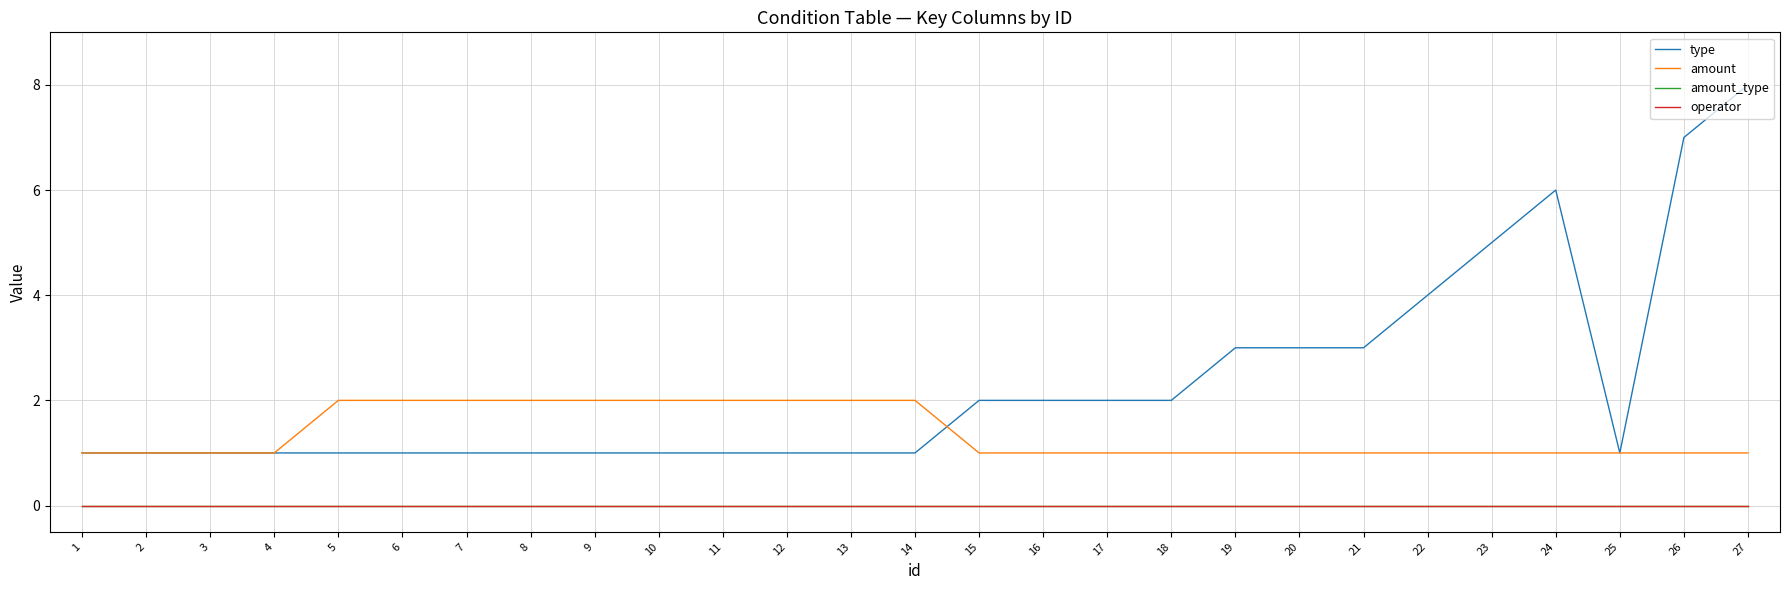

Where is the first local minimum for type?

25